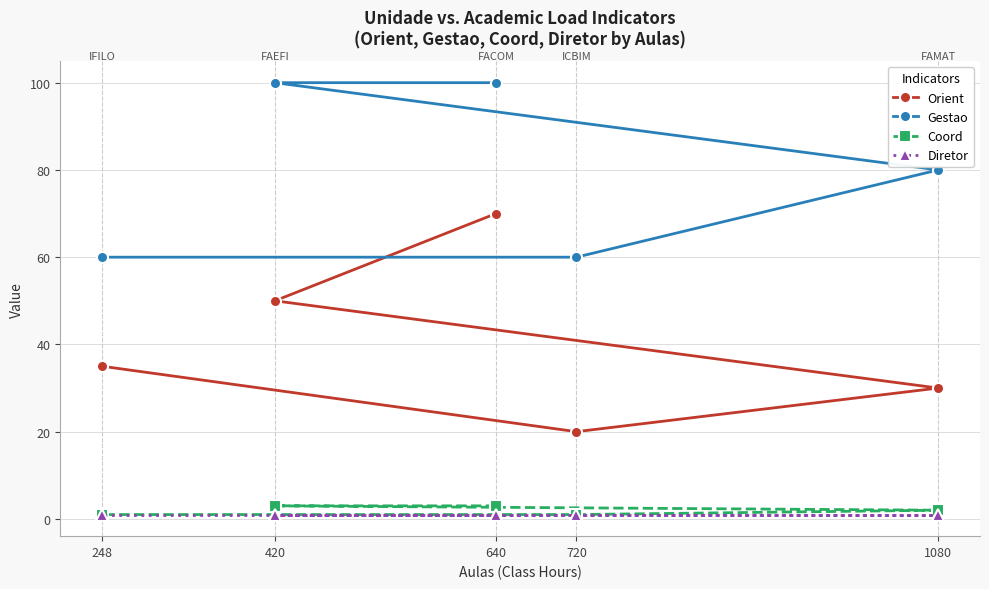

What is the maximum value shown in the chart?

100